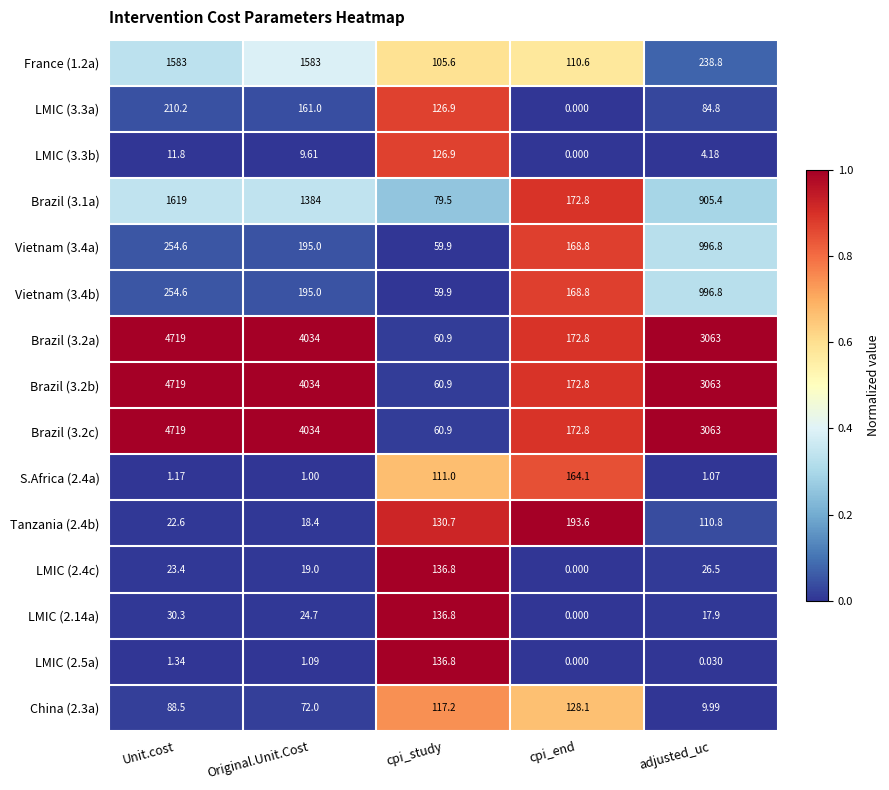

At how many categories does at least one series exceed 0?

5